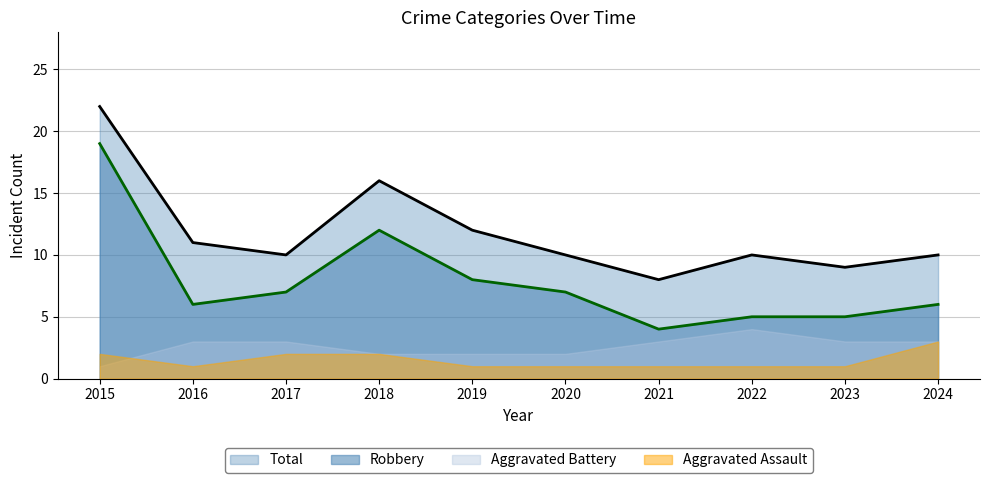

Is it true that Robbery equals 9 at 2016?

False